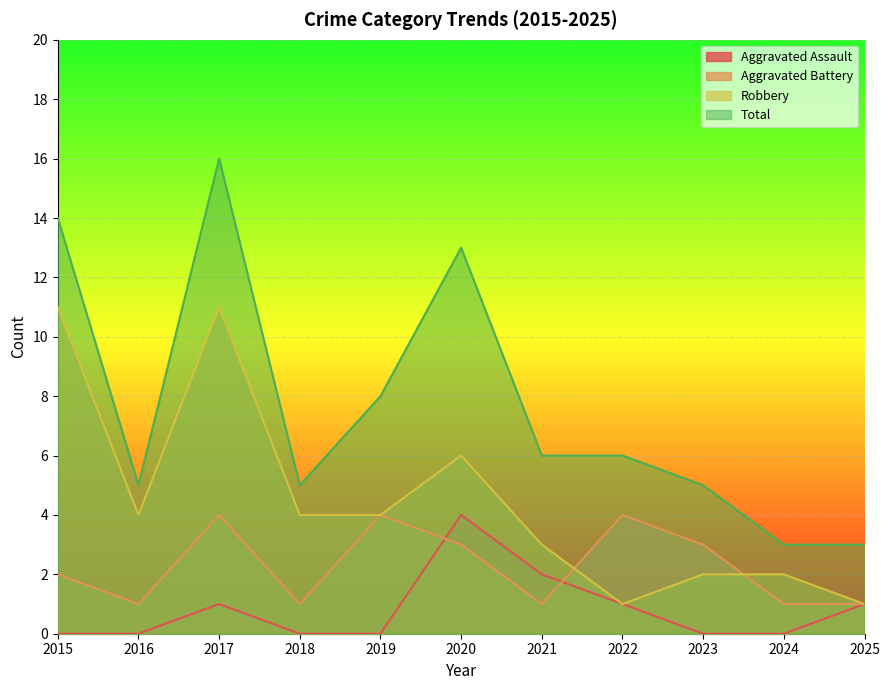

Which series has the largest range (max minus min)?

Total